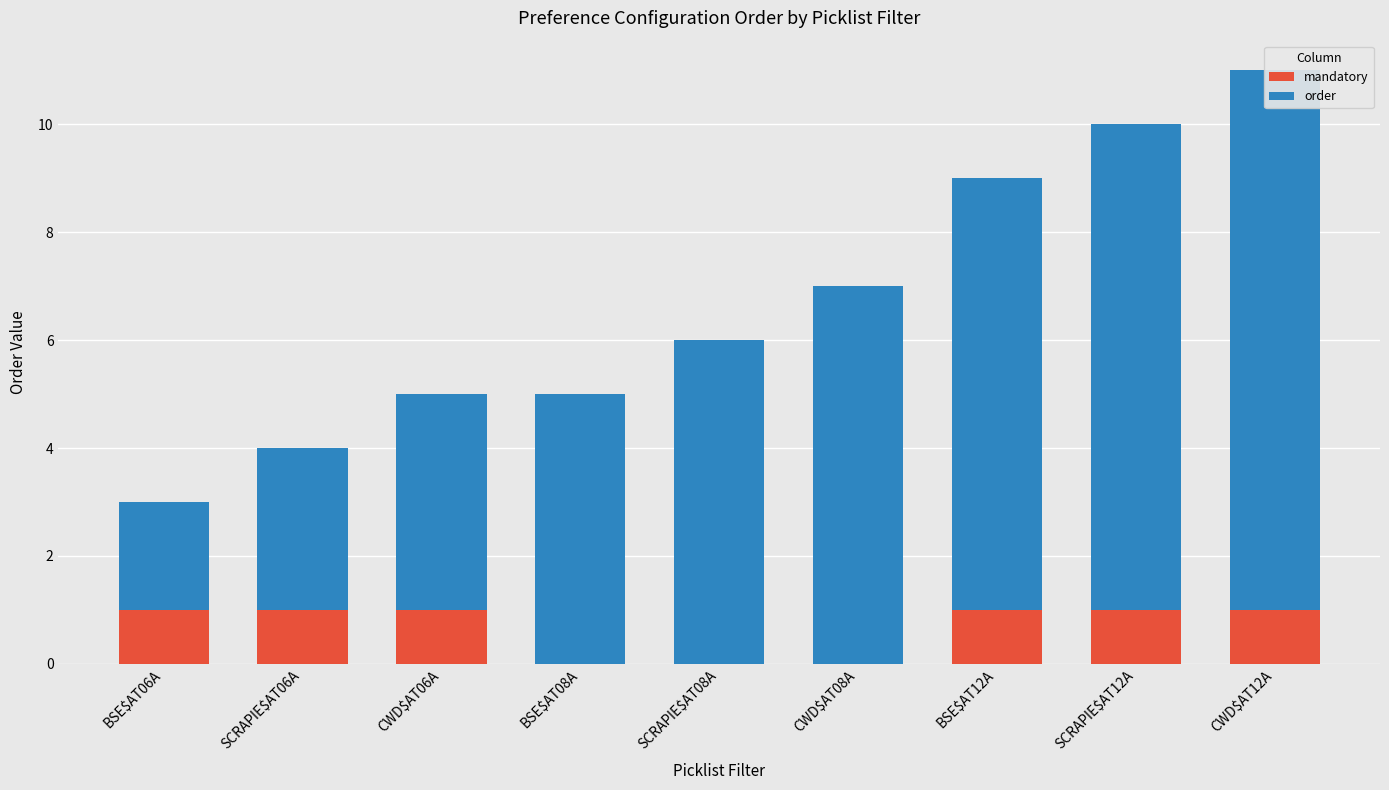

Where is order nearest to the value 6?

SCRAPIE$AT08A